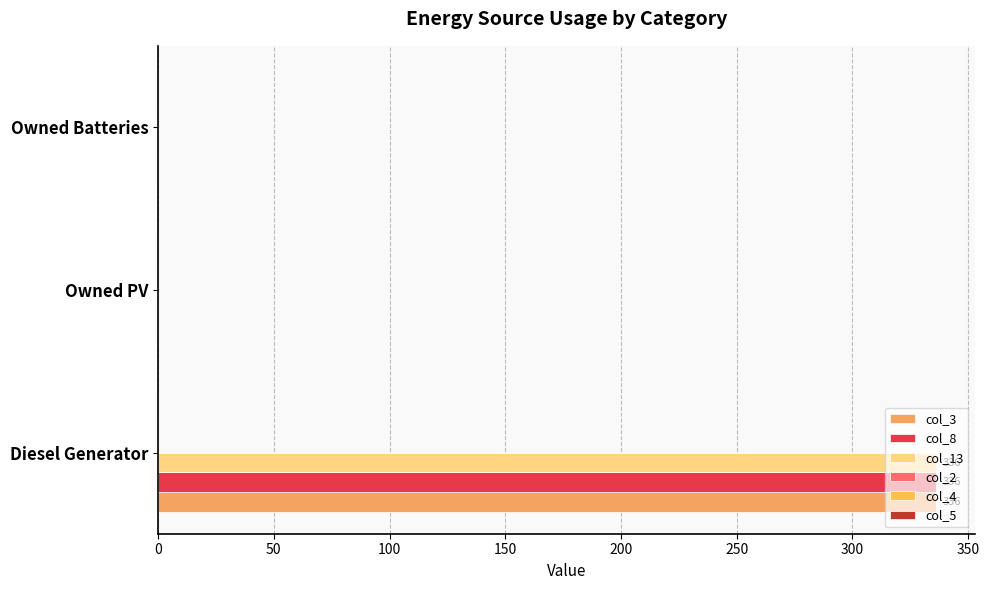

How many series are shown in this chart?

3